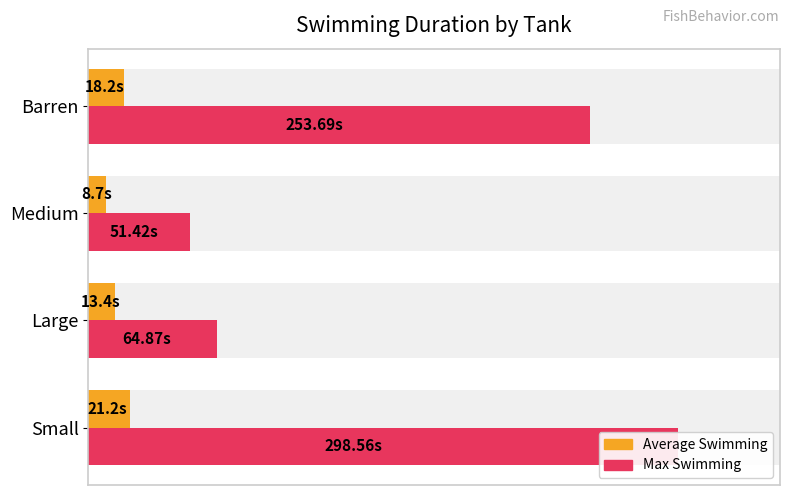

Which series changed the most between Large and Medium?

Max Swimming